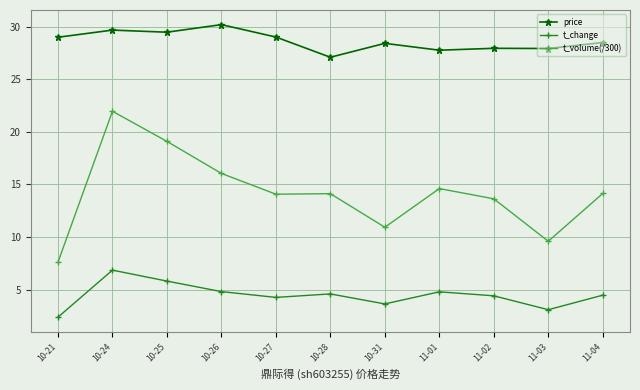

What is the spread (max minus min) of values at 10-31?

24.8